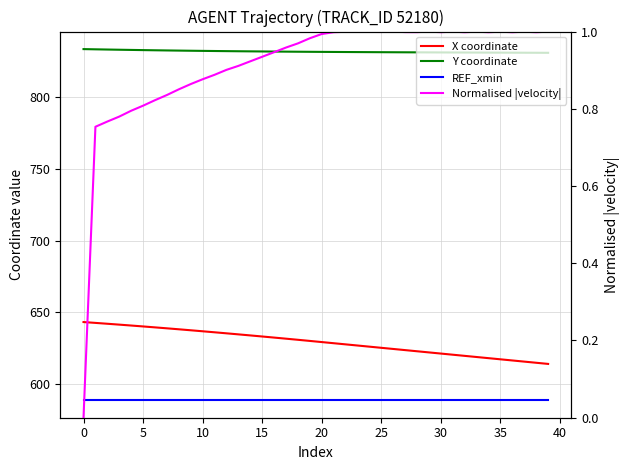

The Normalised |velocity| series shows 1.0 at 38. True or false?

True